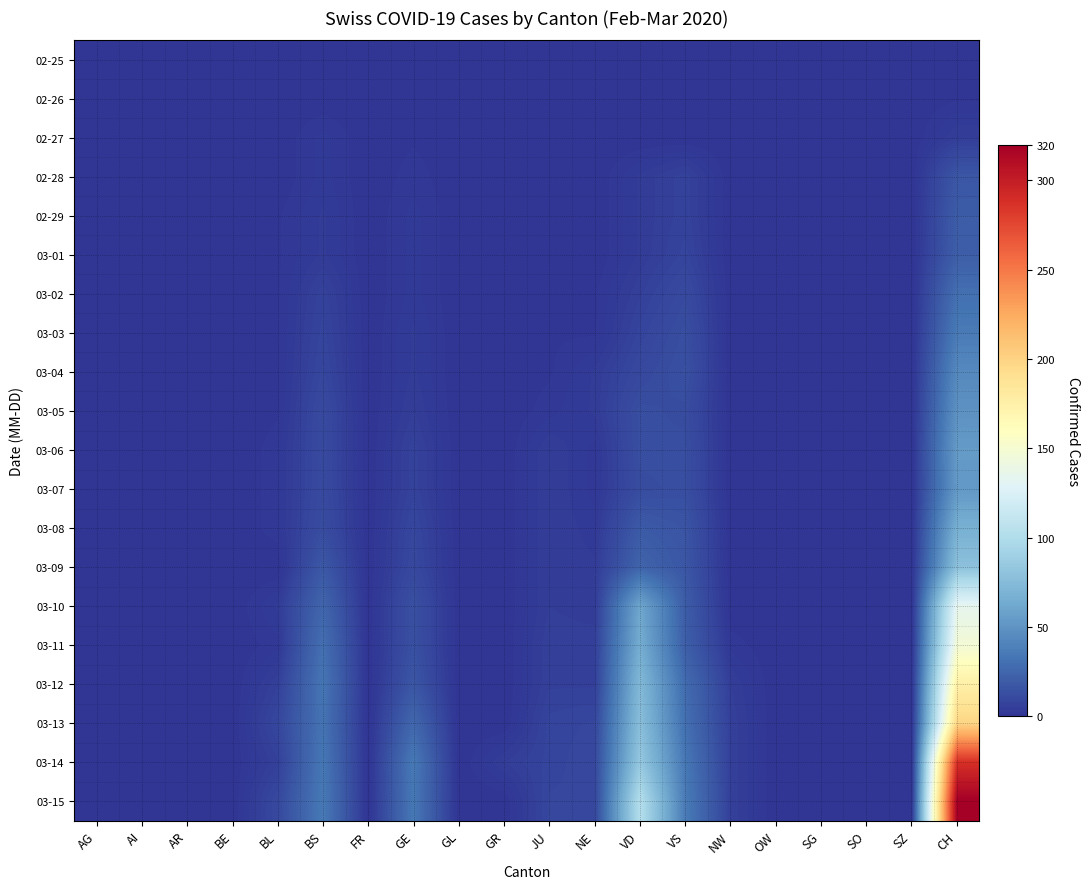

Which series changed the most between AI and VD?

03-15